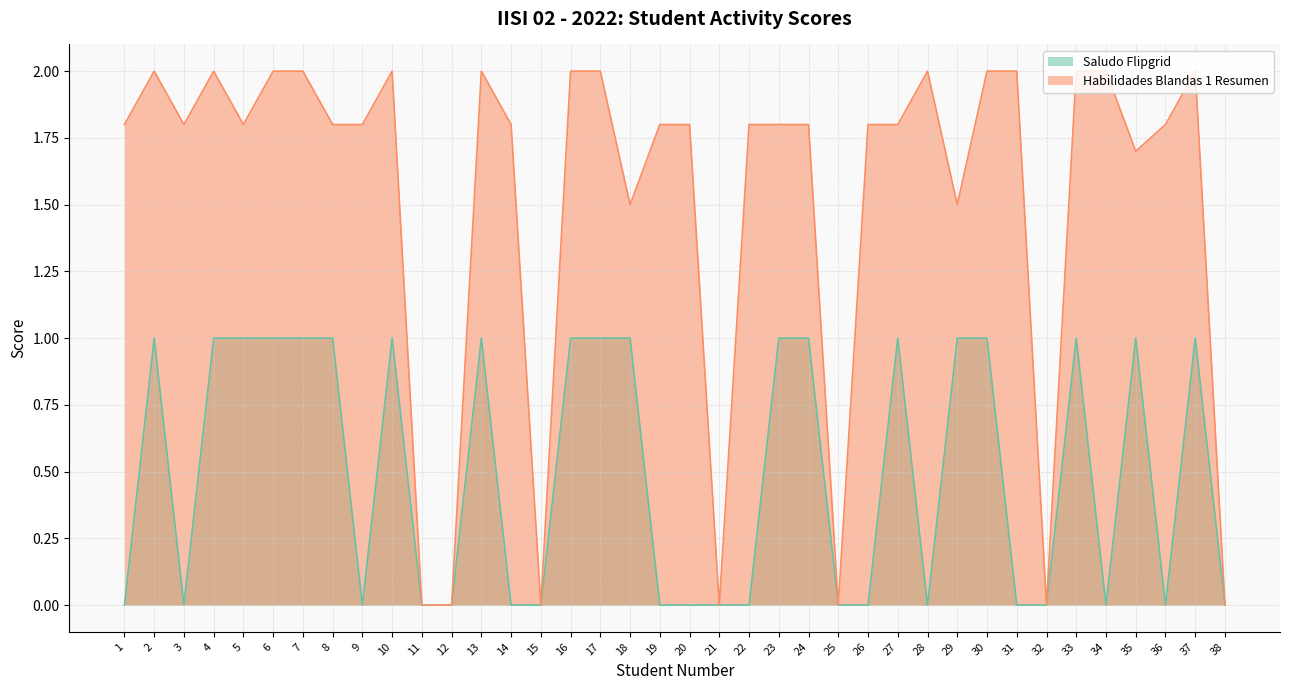

Between 2 and 26, which series saw the biggest shift?

Saludo Flipgrid